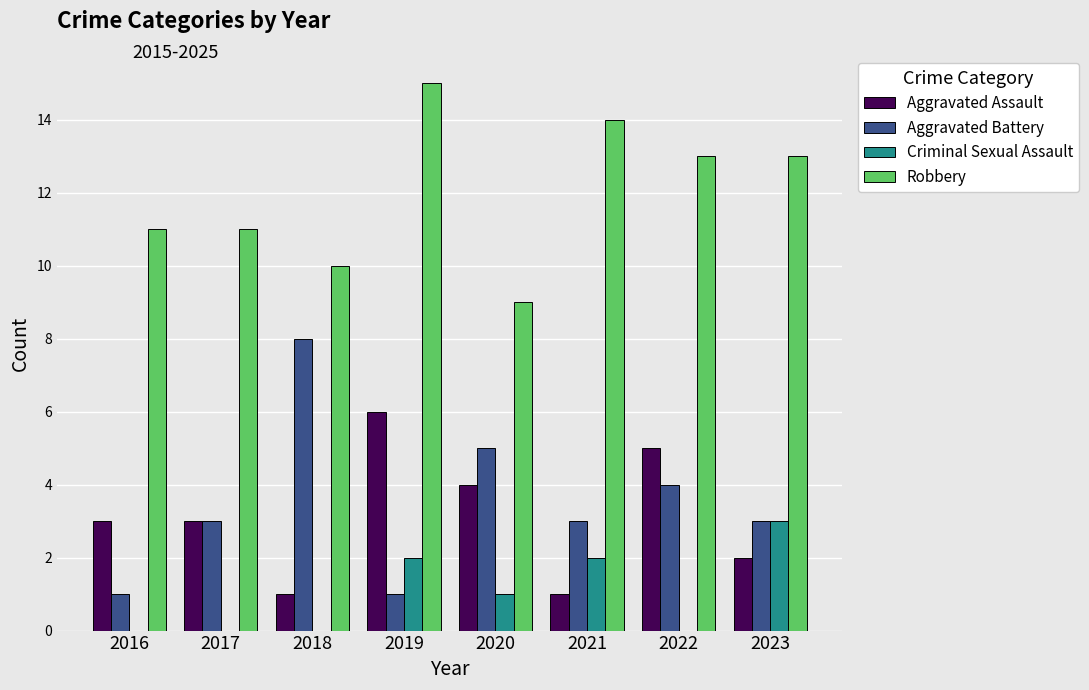

What is the average value of the Aggravated Battery series?

4